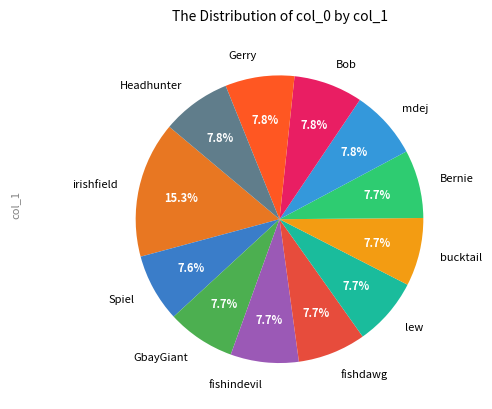

Is the sum of lew and irishfield greater than half?

No